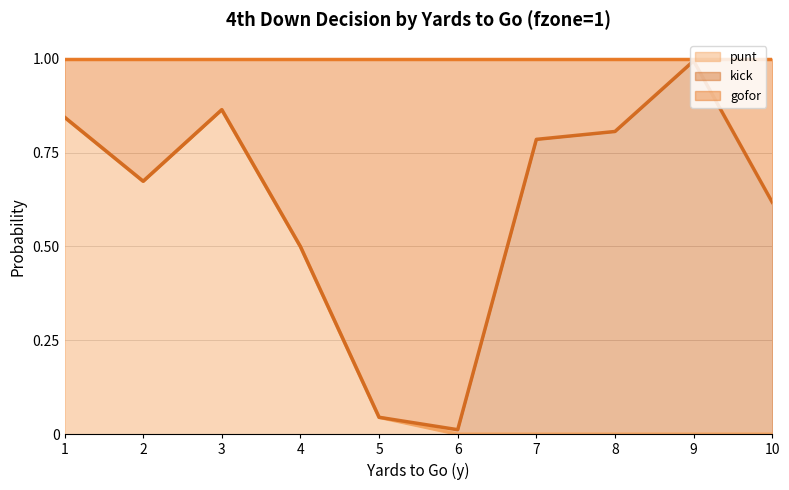

The value of punt at 7 is 0.0. True or false?

True